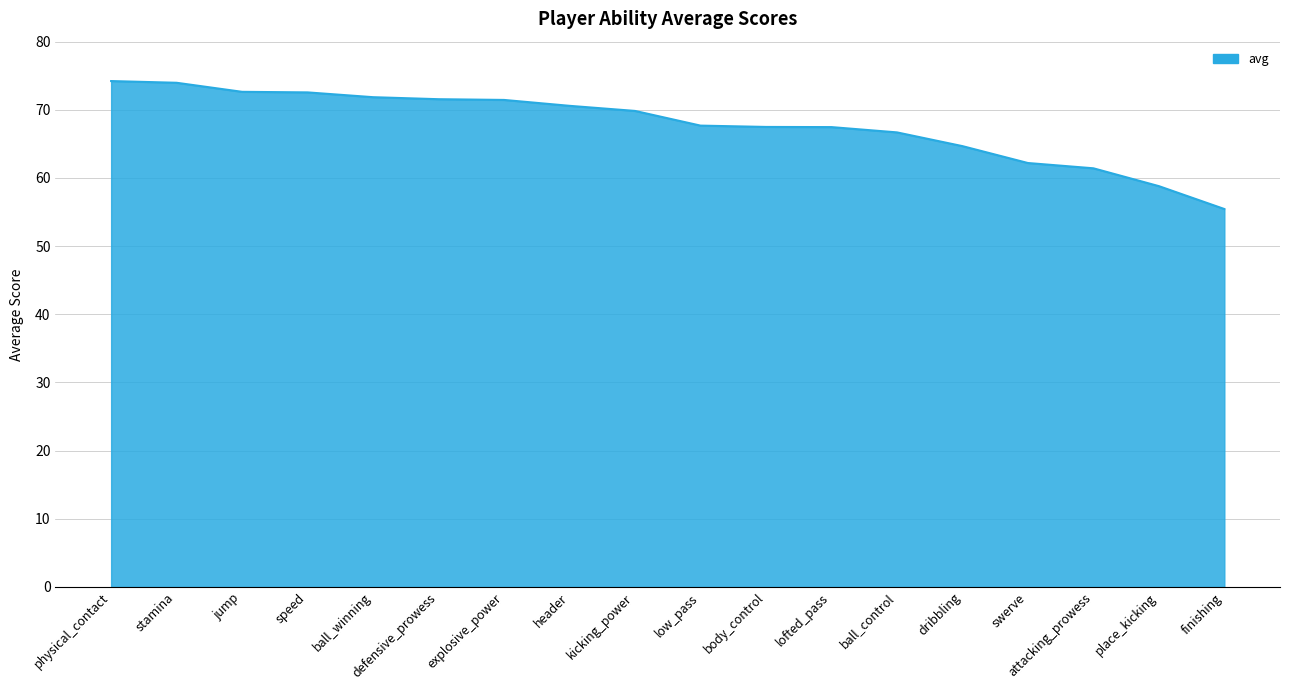

What position from the right is explosive_power?

12